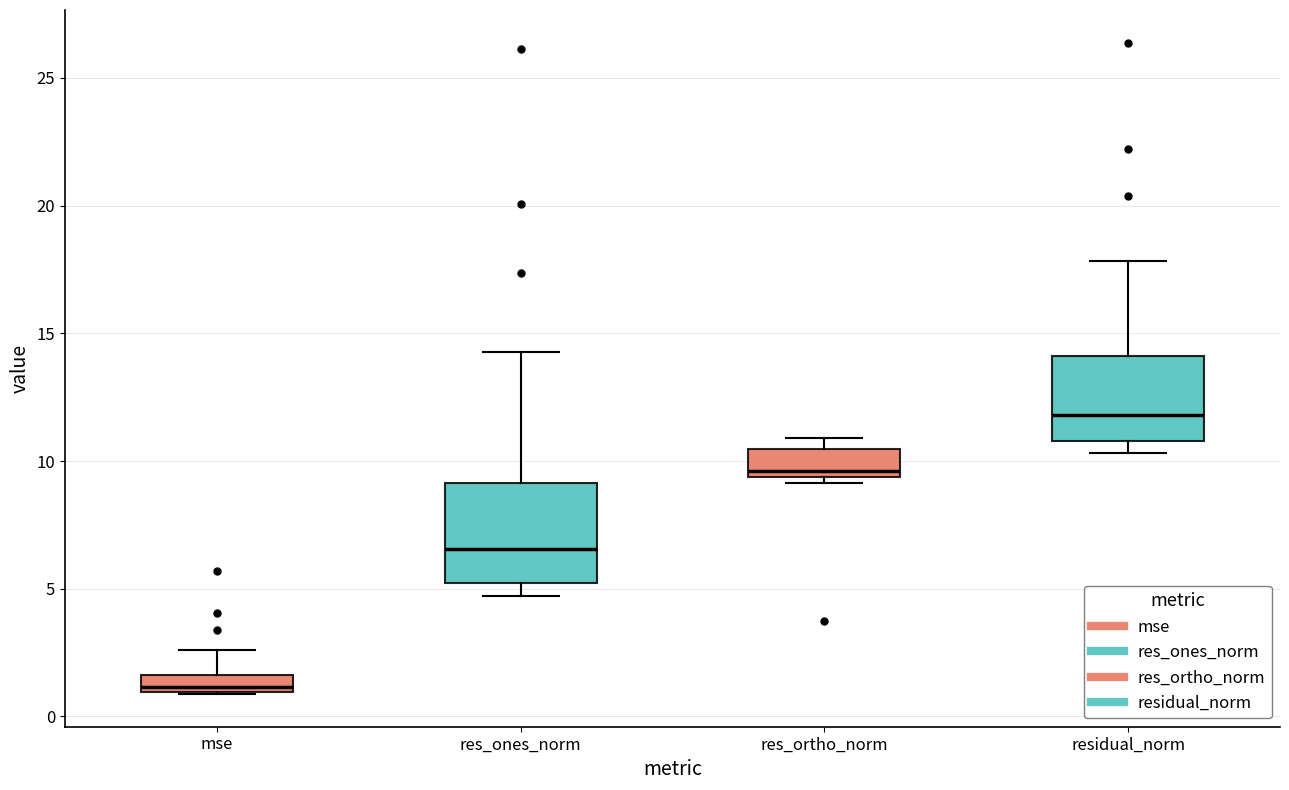

Comparing the boxes themselves (not the whiskers), which one is the tallest?

res_ones_norm